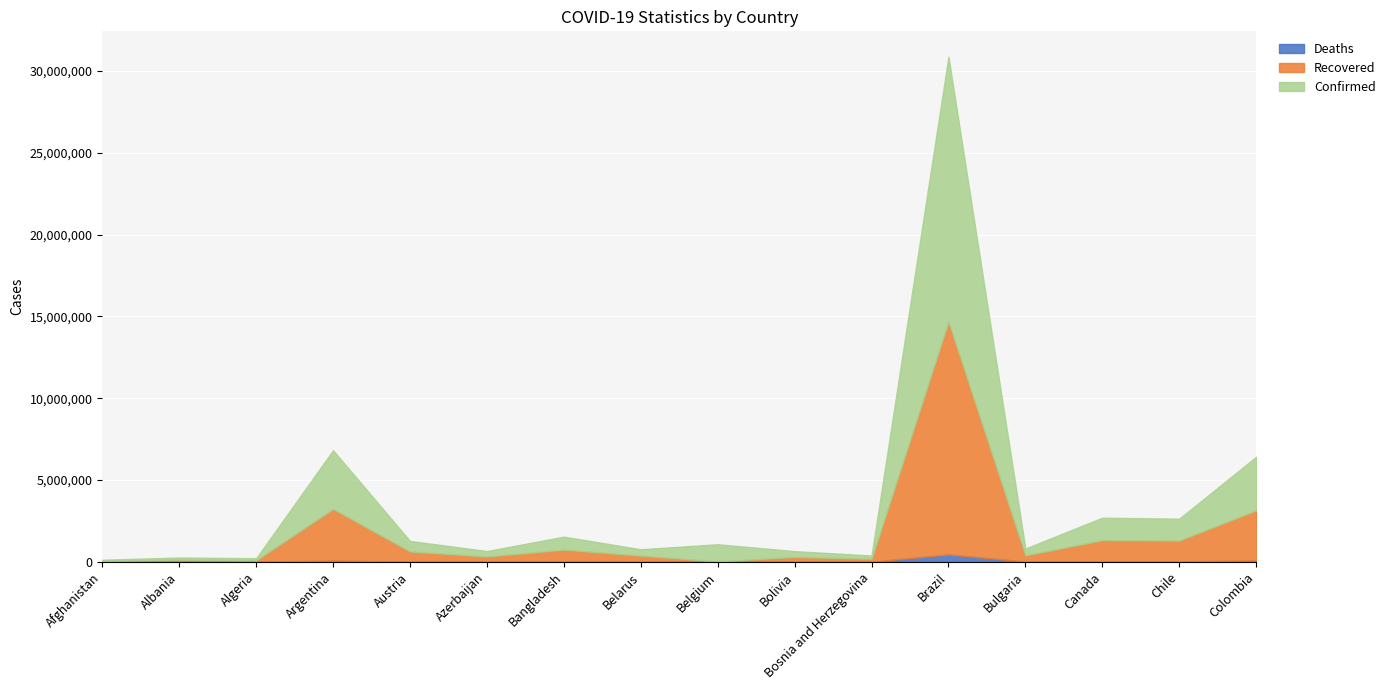

Where is Confirmed nearest to the value 15502244?

Argentina